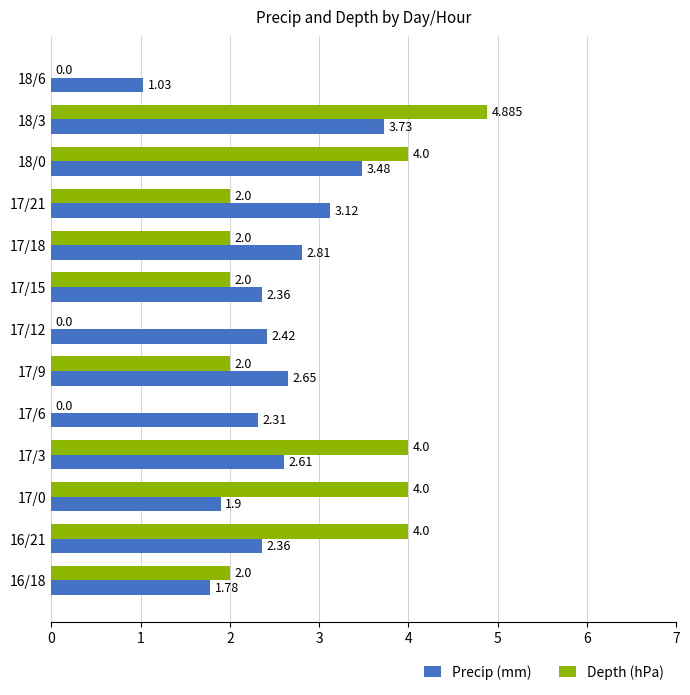

How many values in Depth (hPa) are above zero?

10